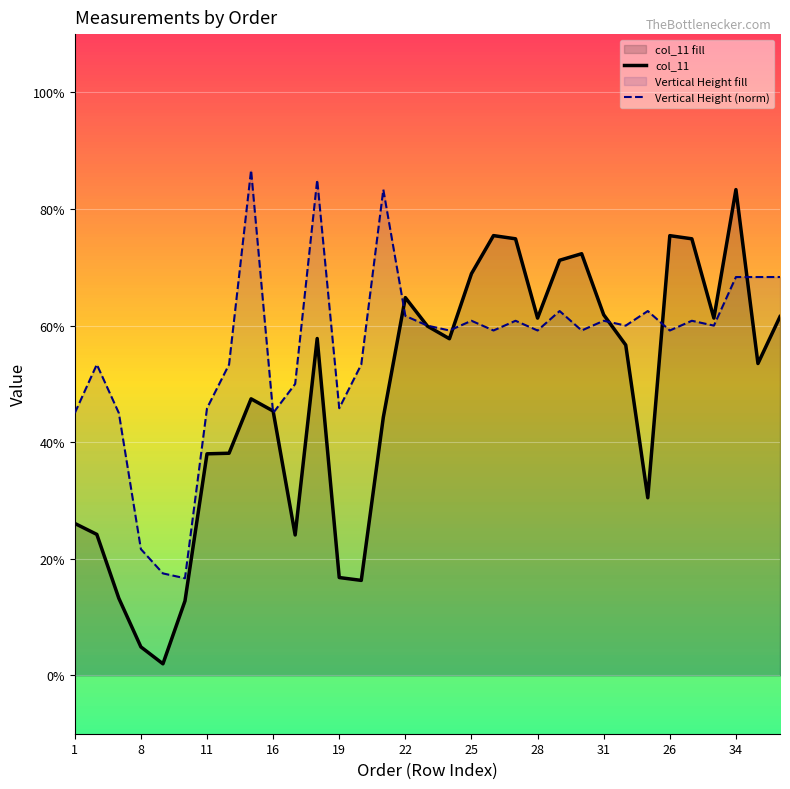

Reading right to left, extract all data points from this chart.

col_11: 0.6	0.5	0.8	0.6	0.7	0.8	0.3	0.6	0.6	0.7	0.7	0.6	0.7	0.8	0.7	0.6	0.6	0.6	0.4	0.2	0.2	0.6	0.2	0.5	0.5	0.4	0.4	0.1	0.0	0.0	0.1	0.2	0.3
Vertical Height (norm): 0.7	0.7	0.7	0.6	0.6	0.6	0.6	0.6	0.6	0.6	0.6	0.6	0.6	0.6	0.6	0.6	0.6	0.6	0.8	0.5	0.5	0.8	0.5	0.5	0.9	0.5	0.5	0.2	0.2	0.2	0.5	0.5	0.5